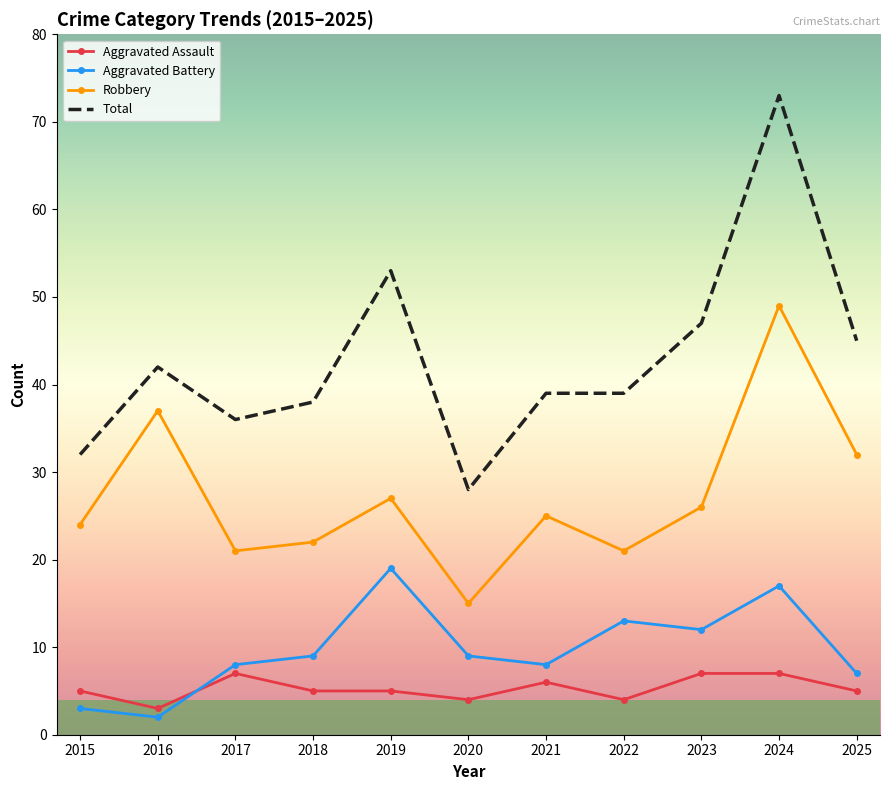

At which category does the chart reach its minimum across all series?

2016